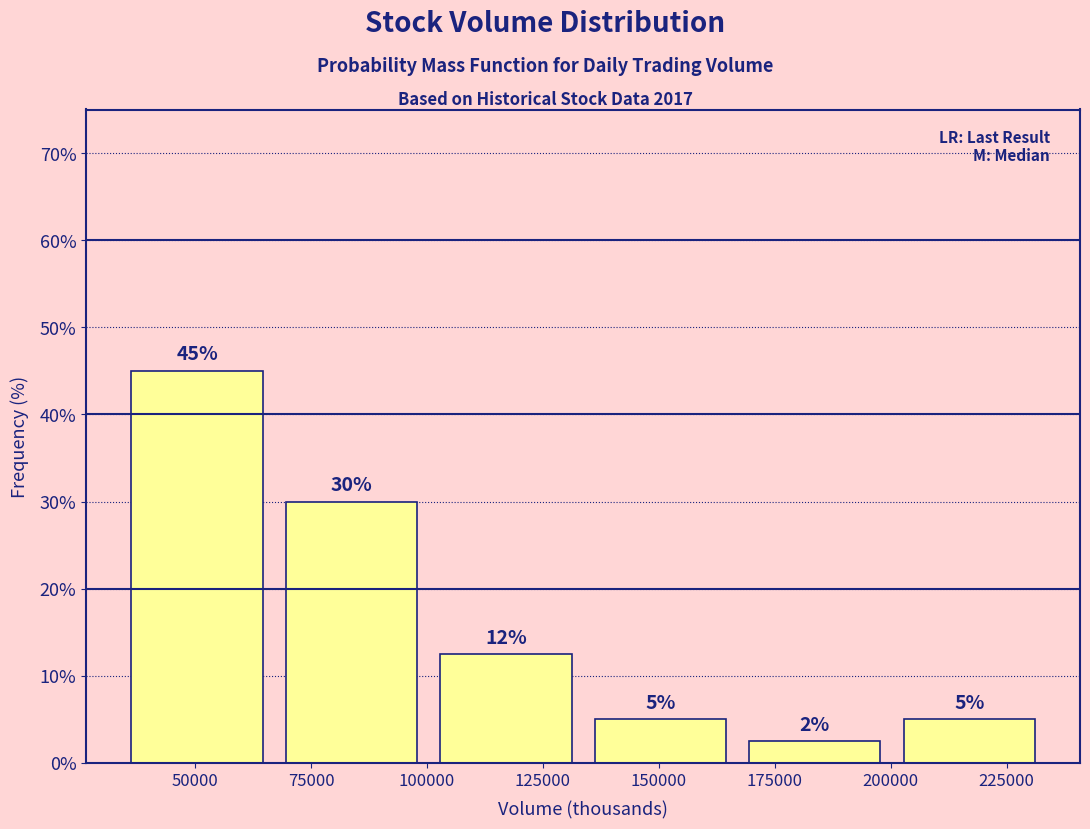

Over which range of the x-axis is the bar tallest?

35000 to 65000